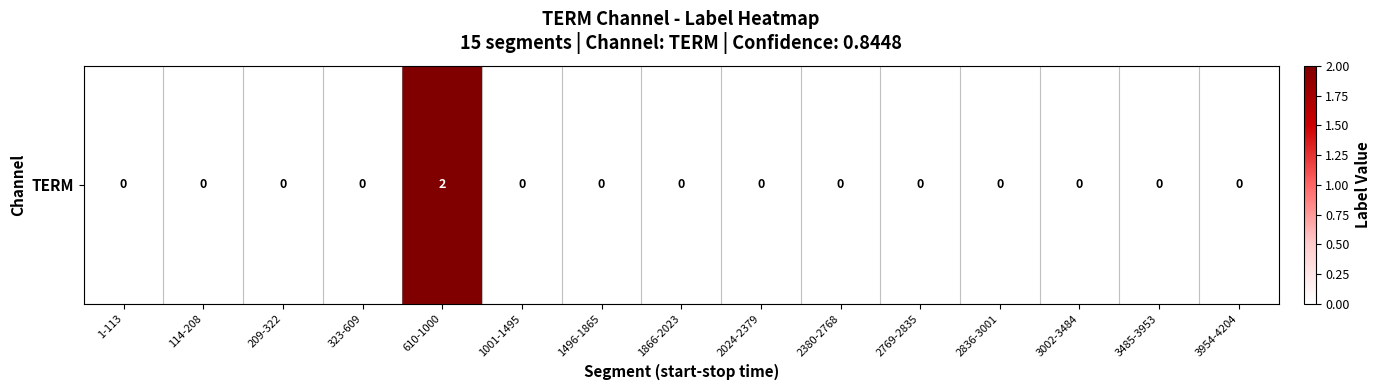

Reading left to right, what are all the values shown in this chart?

1-113=0	114-208=0	209-322=0	323-609=0	610-1000=2	1001-1495=0	1496-1865=0	1866-2023=0	2024-2379=0	2380-2768=0	2769-2835=0	2836-3001=0	3002-3484=0	3485-3953=0	3954-4204=0